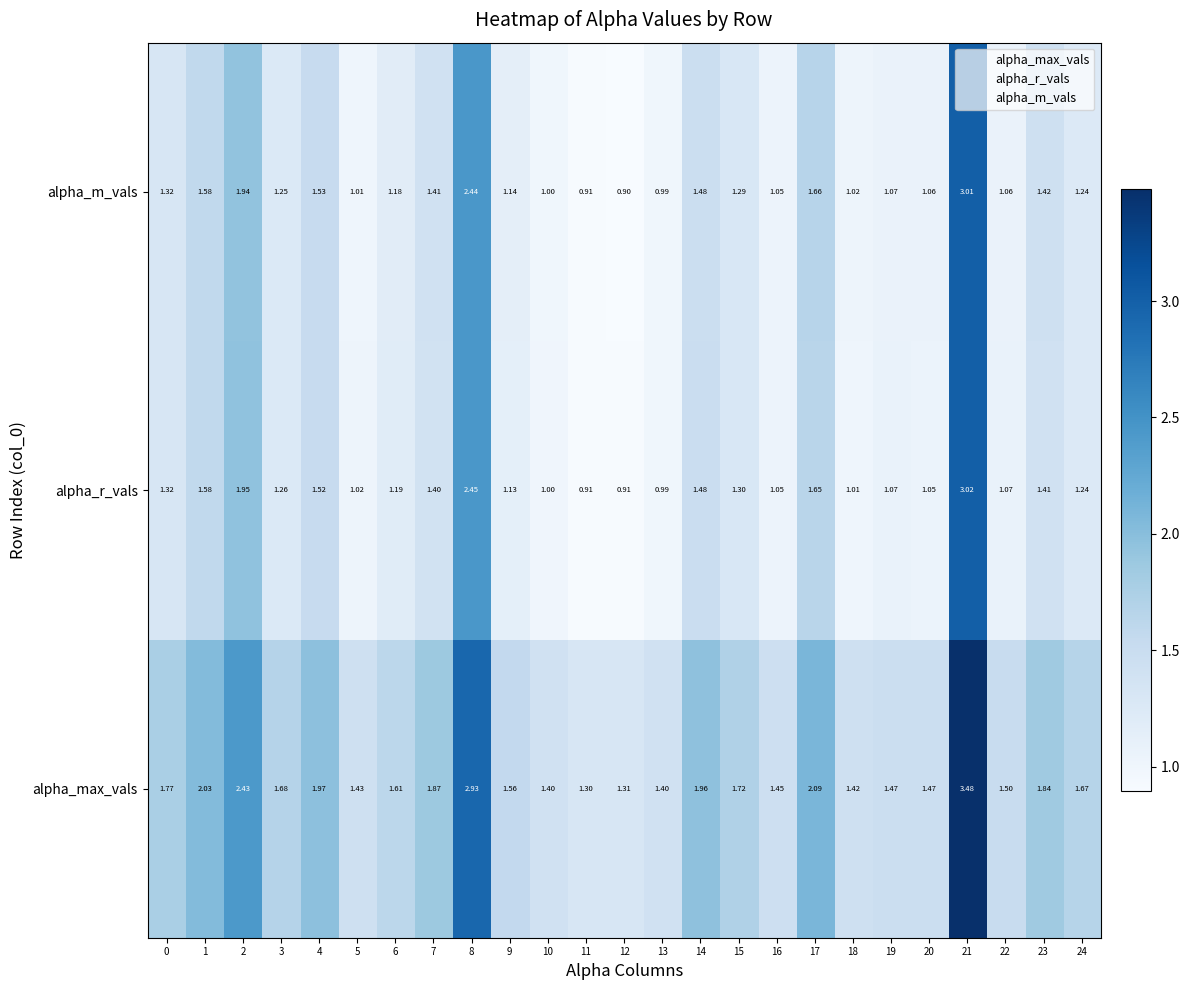

Is the value of alpha_r_vals at 5 greater than the value of alpha_m_vals at 5?

Yes